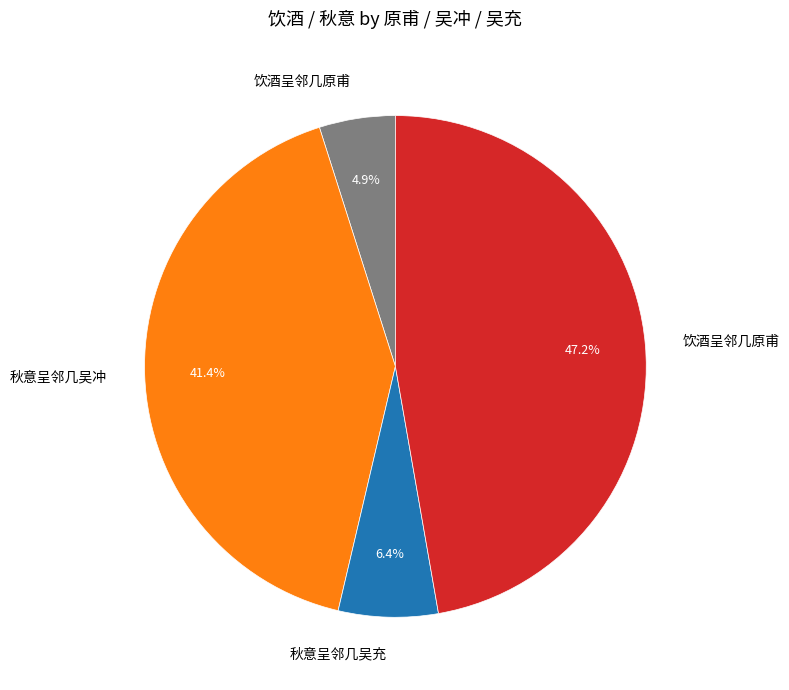

Does any single category account for the majority?

No